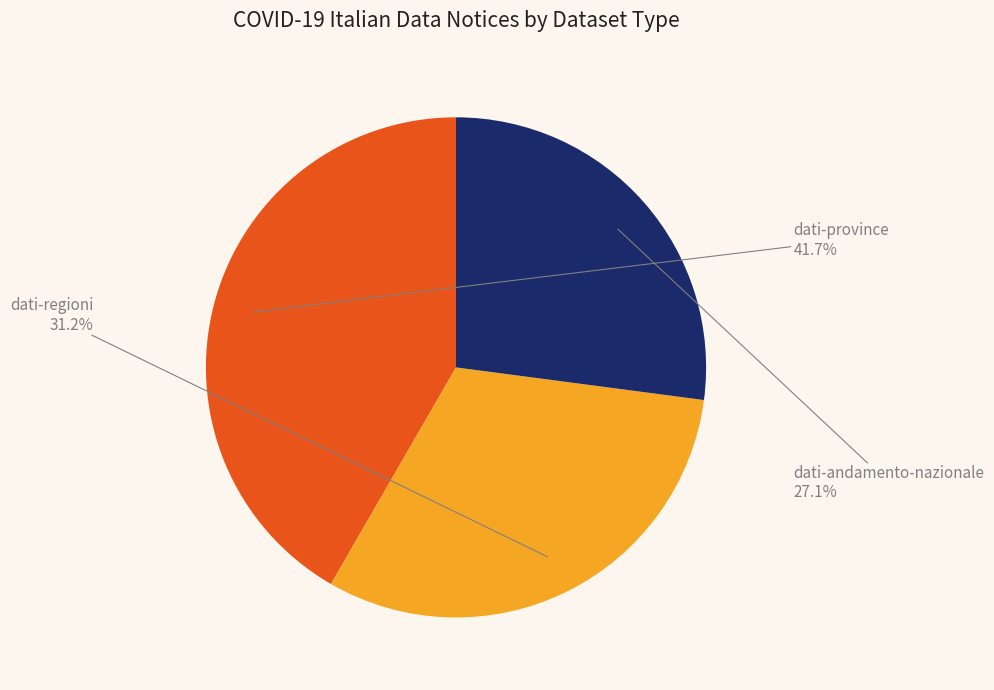

Does dati-andamento-nazionale represent more than half of the total?

No